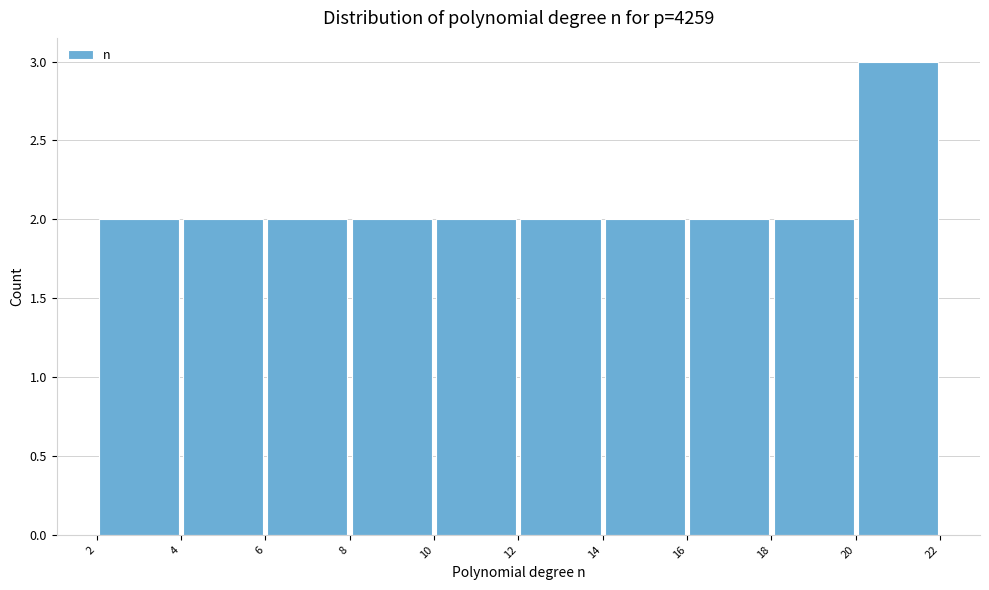

Which range on the x-axis has the tallest bar?

20 to 22